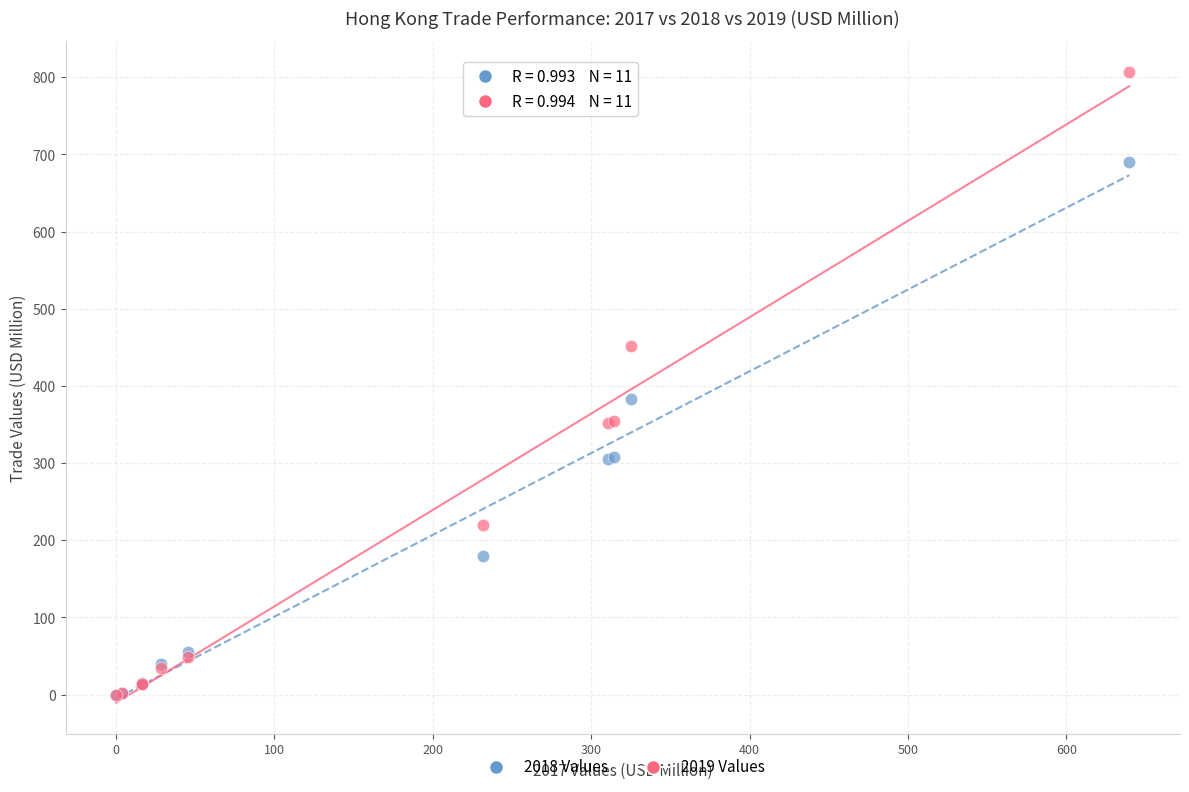

What are all the series names shown in the legend?

2018 Values, 2019 Values